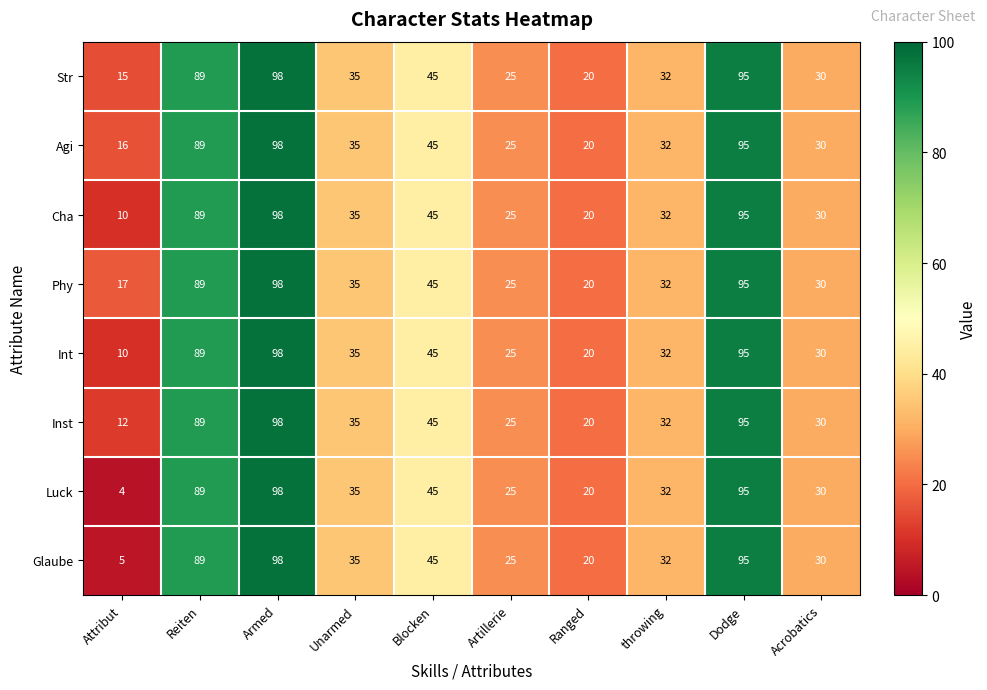

How many series are shown in this chart?

8